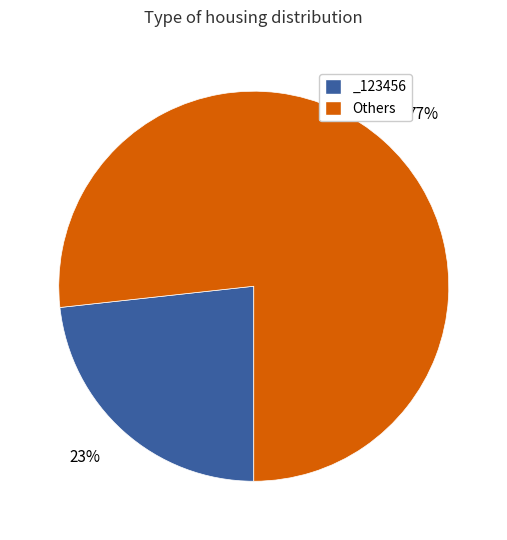

Rank the categories by value from highest to lowest.

Others, _123456